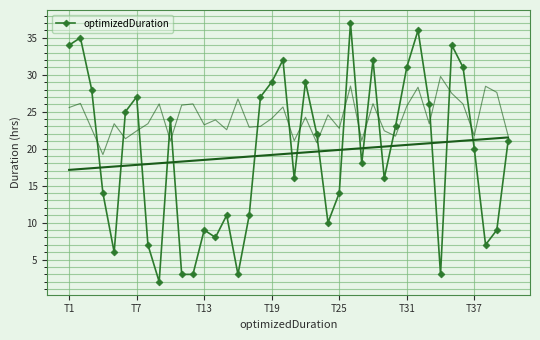

How many lines are shown in the chart?

1